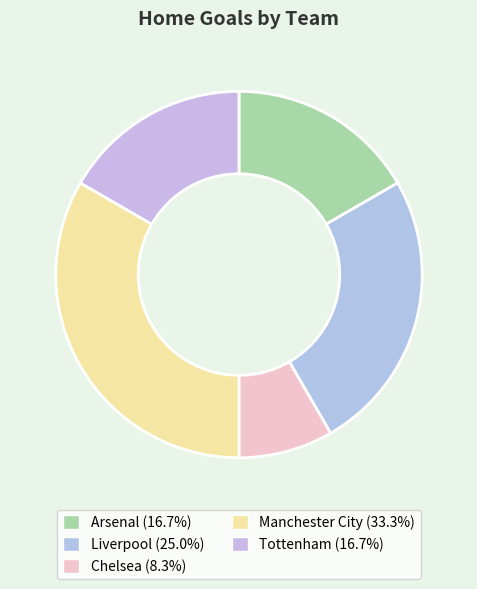

Does any single category account for the majority?

No